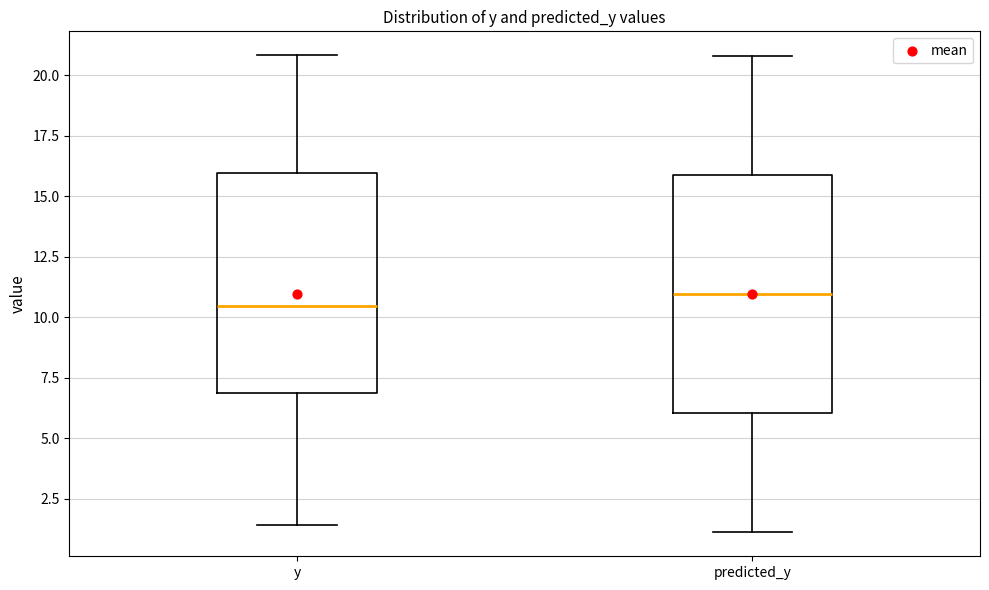

Reading left to right, read every box against the y-axis: the position of its median line, the range the box covers, and the ends of its whiskers. The values are not printed on the chart, so give them approximately, as read against the axis.

y: median 10.5, box 7.0 to 16.0, whiskers 1.5 to 21.0
predicted_y: median 11.0, box 6.0 to 16.0, whiskers 1.0 to 21.0